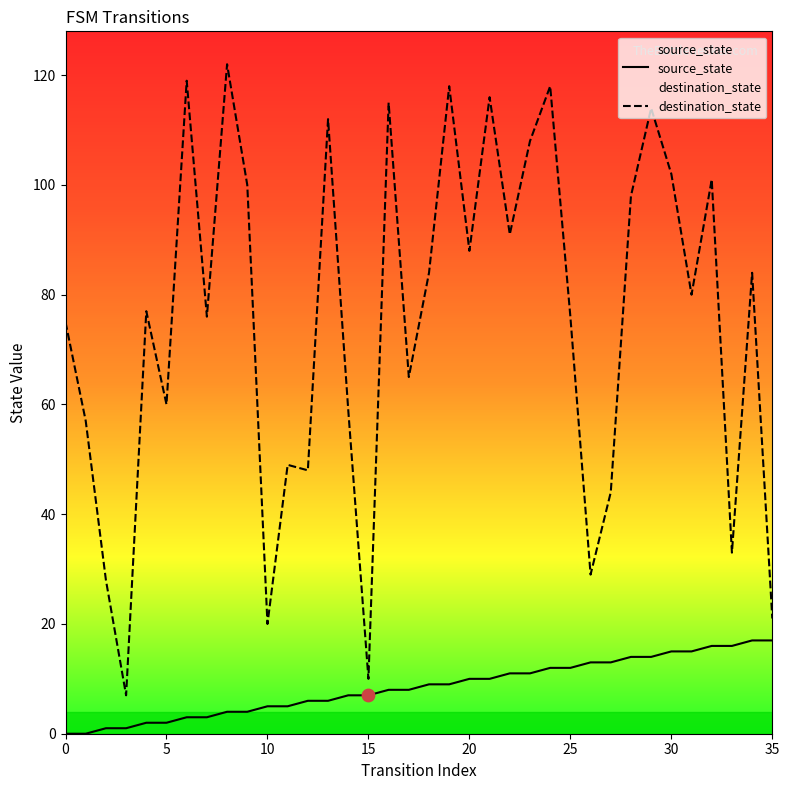

Which series has the widest spread of Y values?

destination_state